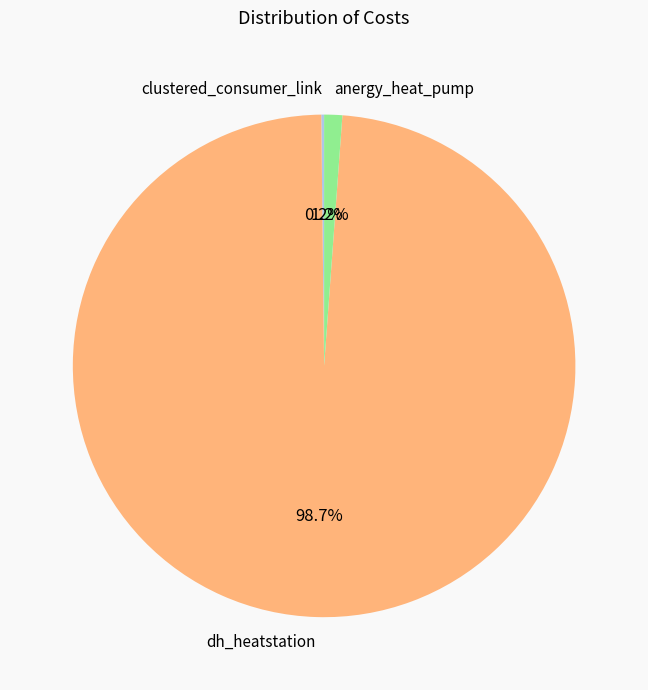

Do anergy_heat_pump and dh_heatstation together represent more than half of the pie?

Yes